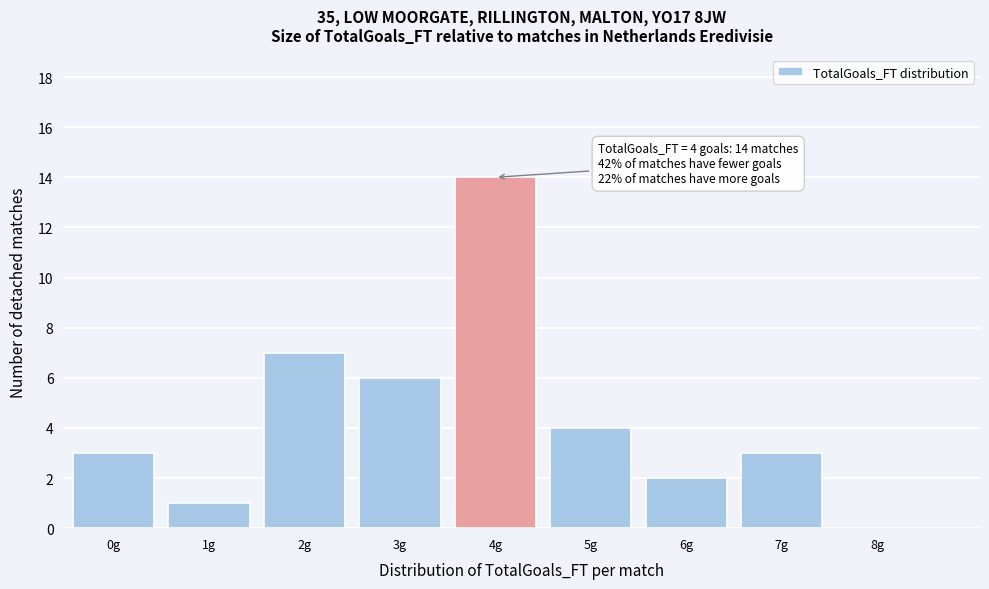

Reading left to right, list all the values displayed in this chart.

0g=3	1g=1	2g=7	3g=6	4g=14	5g=4	6g=2	7g=3	8g=0